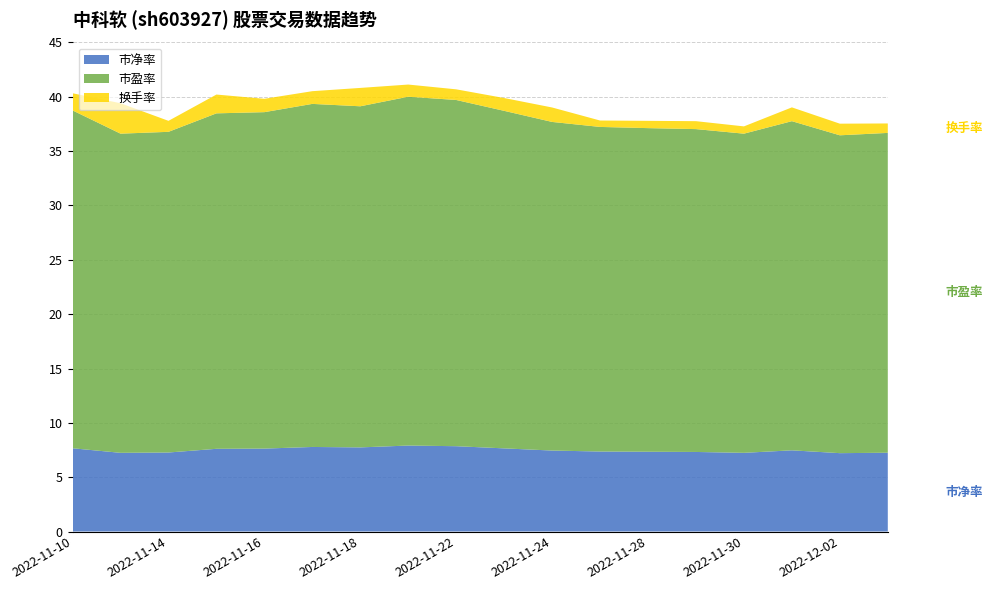

Reading left to right, what are all the values shown in this chart?

市净率: 7.7	7.2	7.3	7.6	7.6	7.8	7.7	7.9	7.8	7.7	7.5	7.4	7.3	7.3	7.2	7.5	7.2	7.2
市盈率: 31.1	29.4	29.5	30.9	31.0	31.6	31.4	32.1	31.9	31.1	30.2	29.9	29.8	29.7	29.4	30.3	29.2	29.4
换手率: 1.6	2.8	1.0	1.7	1.2	1.2	1.7	1.1	1.0	1.2	1.3	0.6	0.7	0.7	0.7	1.3	1.1	0.9